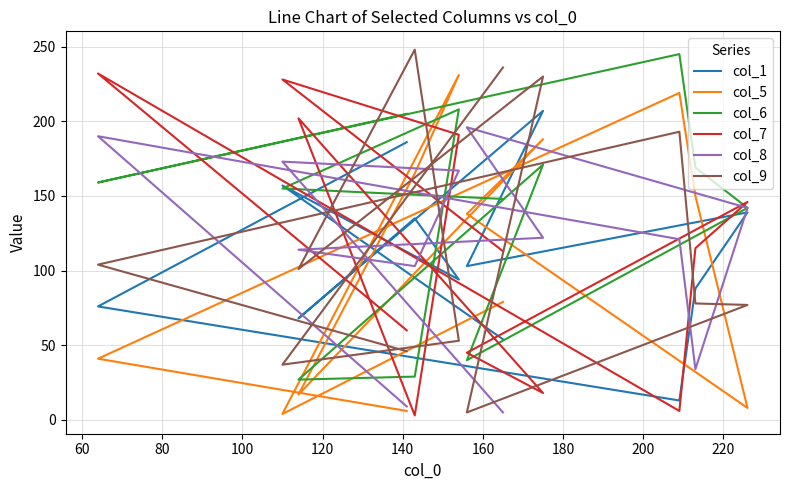

What is the label of the 7th point from the right?

140